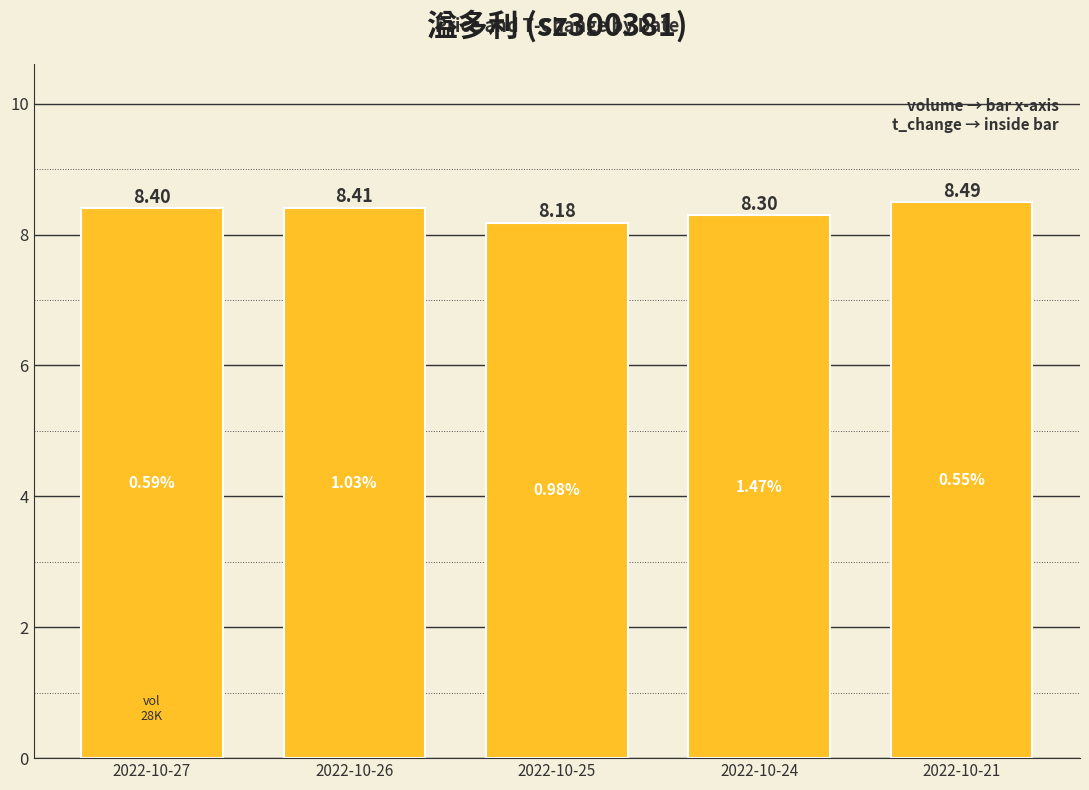

What is the change in value from 2022-10-25 to 2022-10-21?

+0.3